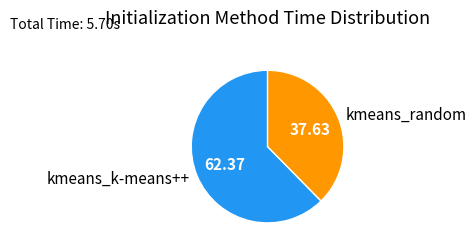

Is it true that kmeans_random is 38% of the pie?

True